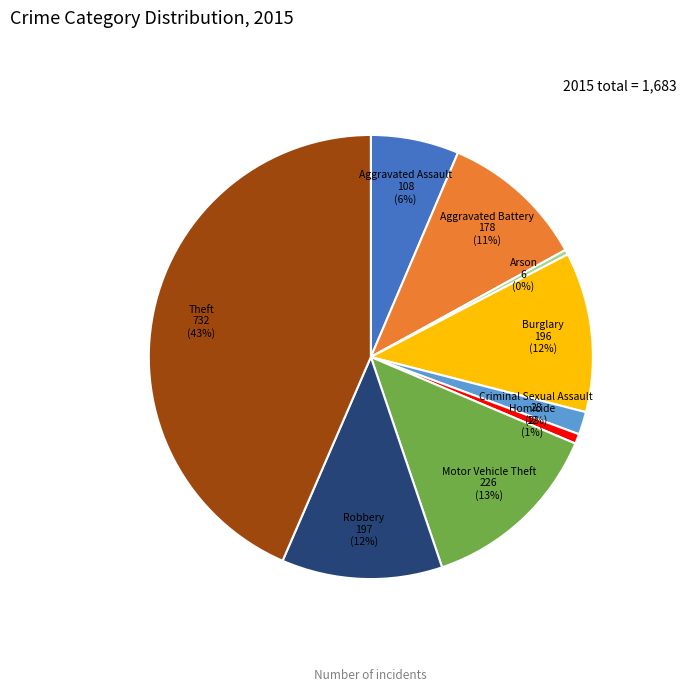

Which category has the biggest portion of the pie?

Theft